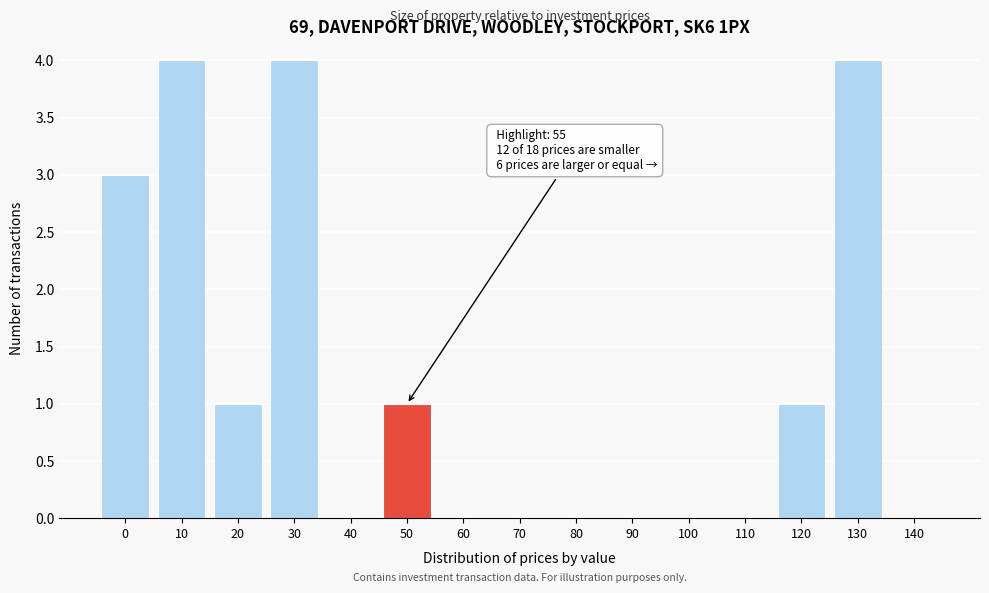

Reading left to right, what are all the values shown in this chart?

0=3	10=4	20=1	30=4	40=0	50=1	60=0	70=0	80=0	90=0	100=0	110=0	120=1	130=4	140=0